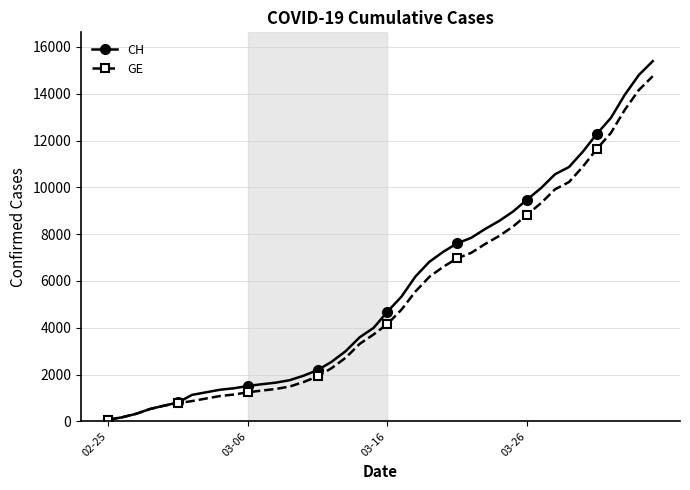

Which series has the largest range (max minus min)?

CH